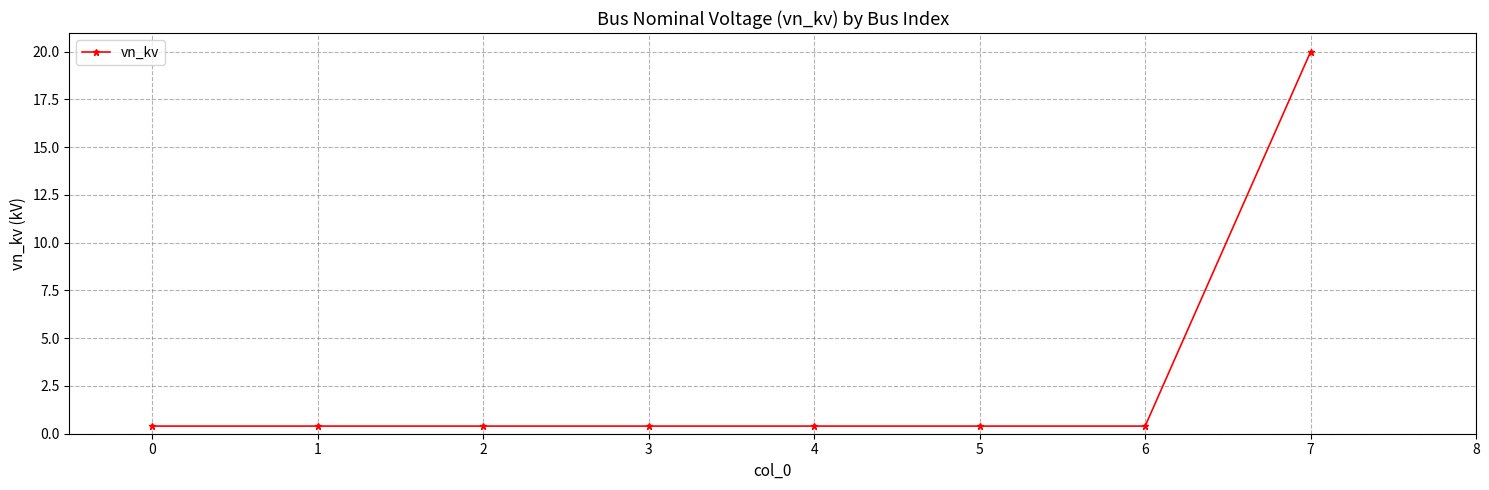

Reading right to left, extract all data points from this chart.

20.0	0.4	0.4	0.4	0.4	0.4	0.4	0.4